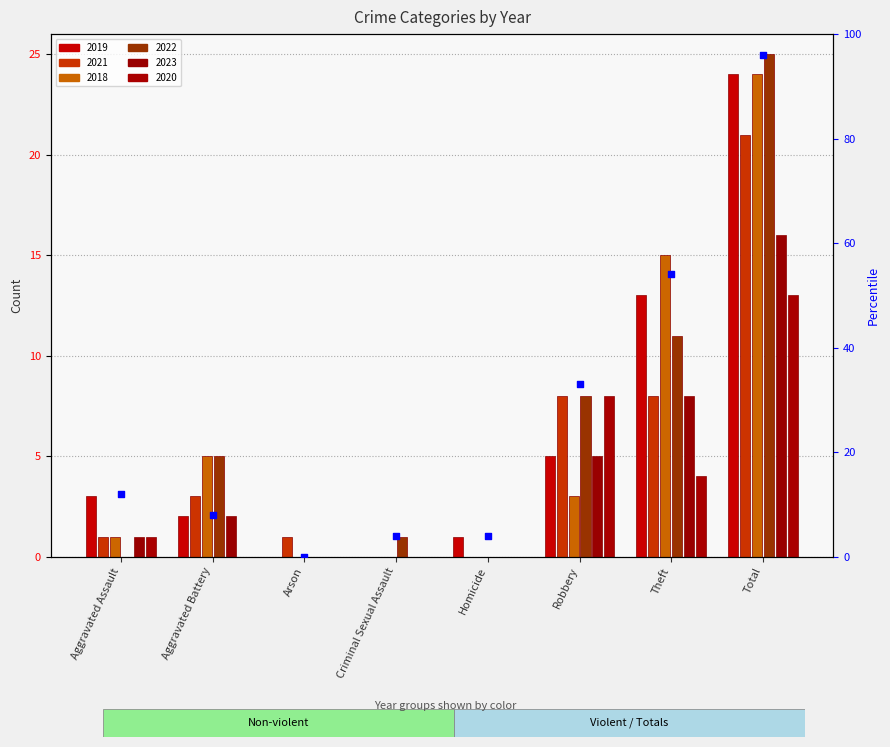

Between Aggravated Assault and Robbery, which is larger?

Robbery